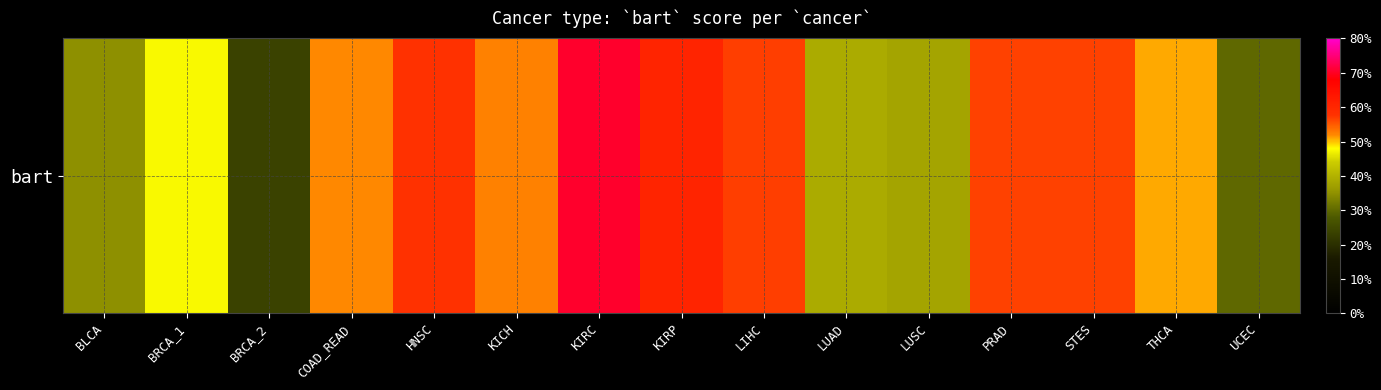

What is the difference between the values at THCA and KIRC?

0.2